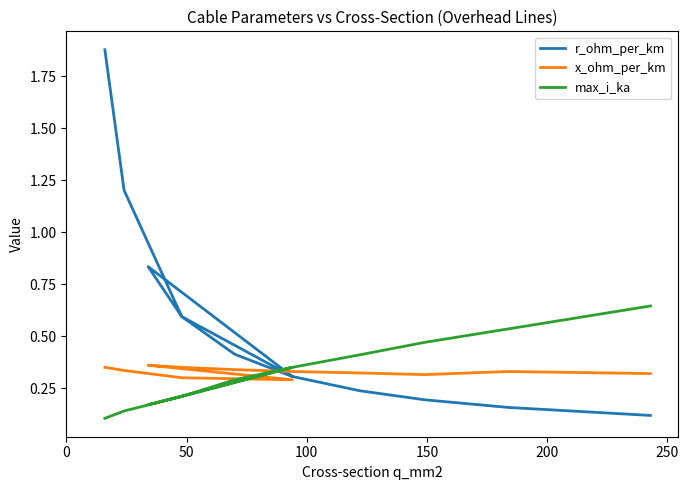

Does the chart have visible grid lines?

No